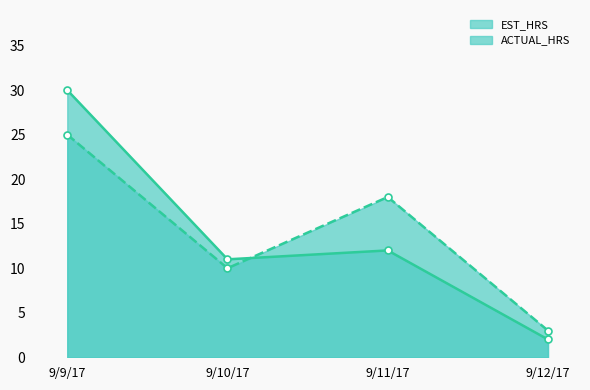

What is the average value of the ACTUAL_HRS series?

14